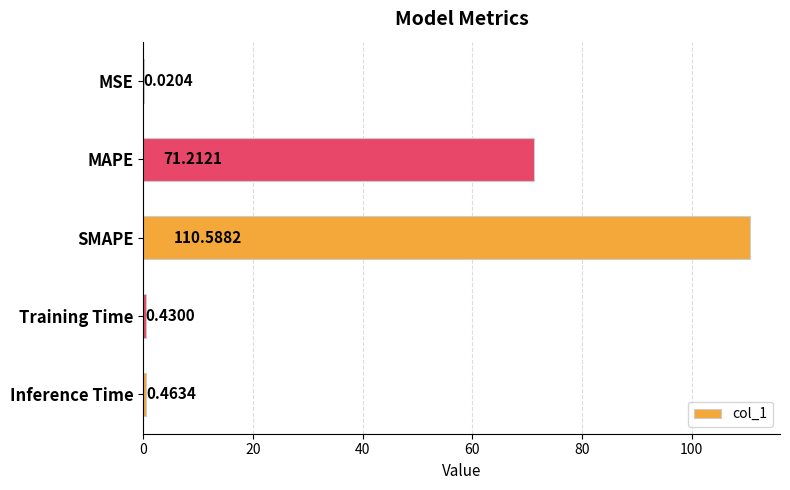

Which category has the highest value across all series?

SMAPE